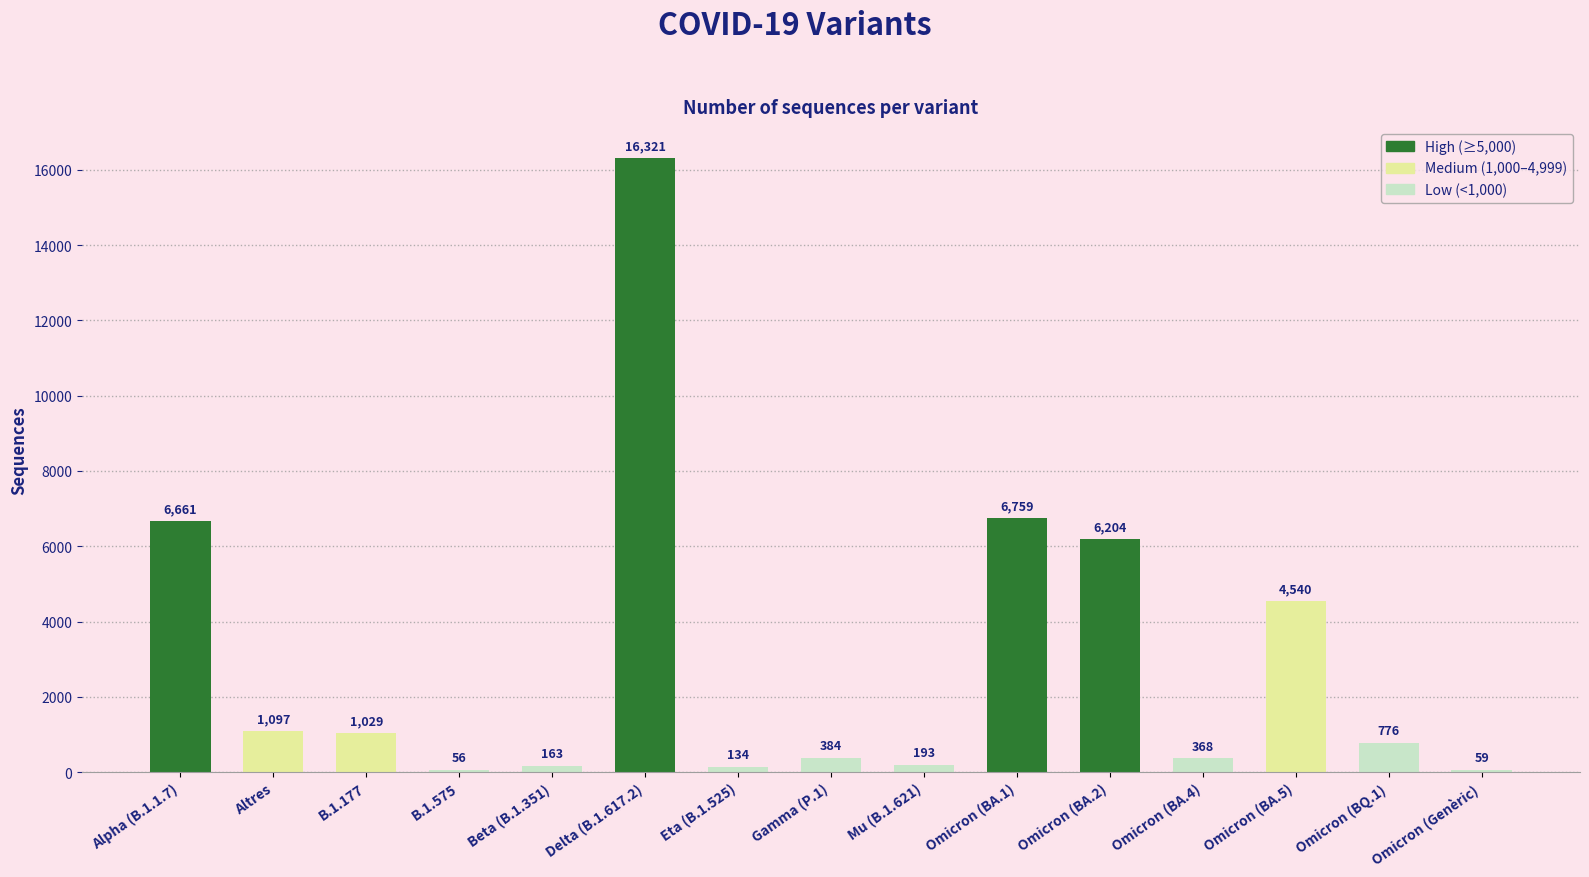

What value does the data have at B.1.177, to the nearest 10?

1030